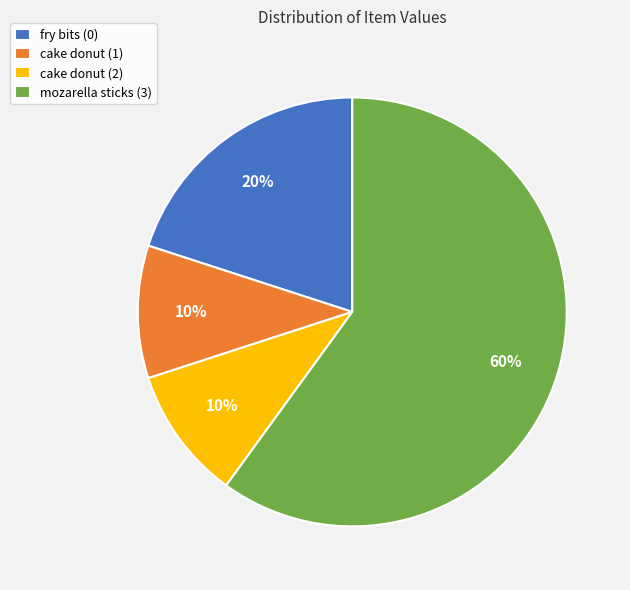

True or false: cake donut (1) accounts for 18% of the total.

False